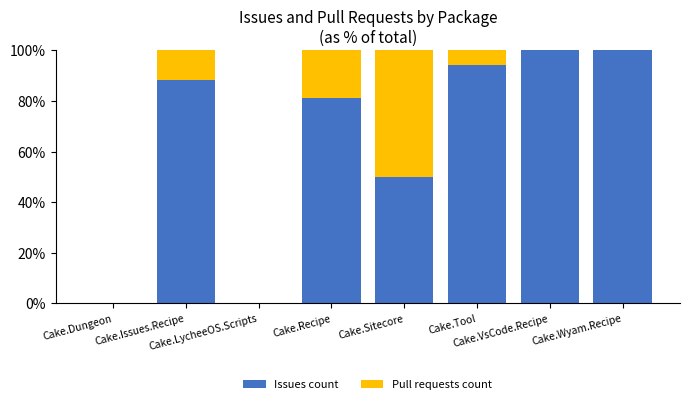

The Issues count series shows -52.5 at Cake.Dungeon. True or false?

False